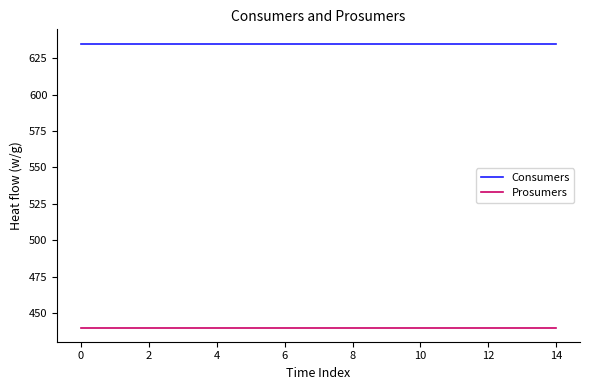

True or false: Prosumers and Consumers intersect in this chart.

False